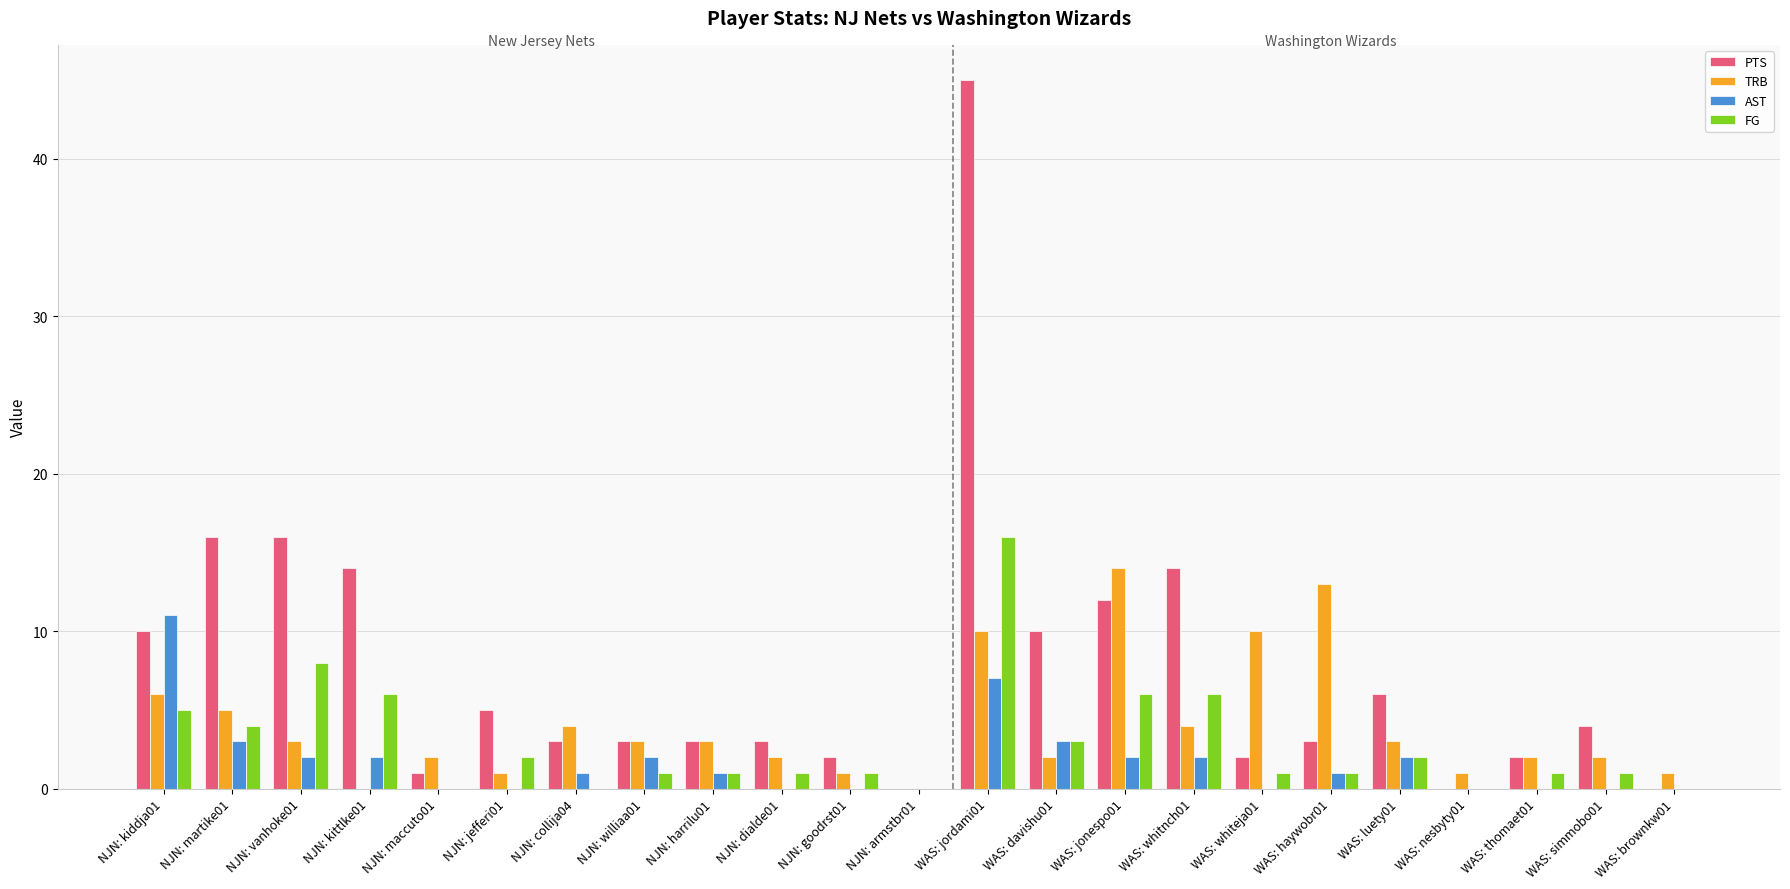

What is the average value of the FG series?

3